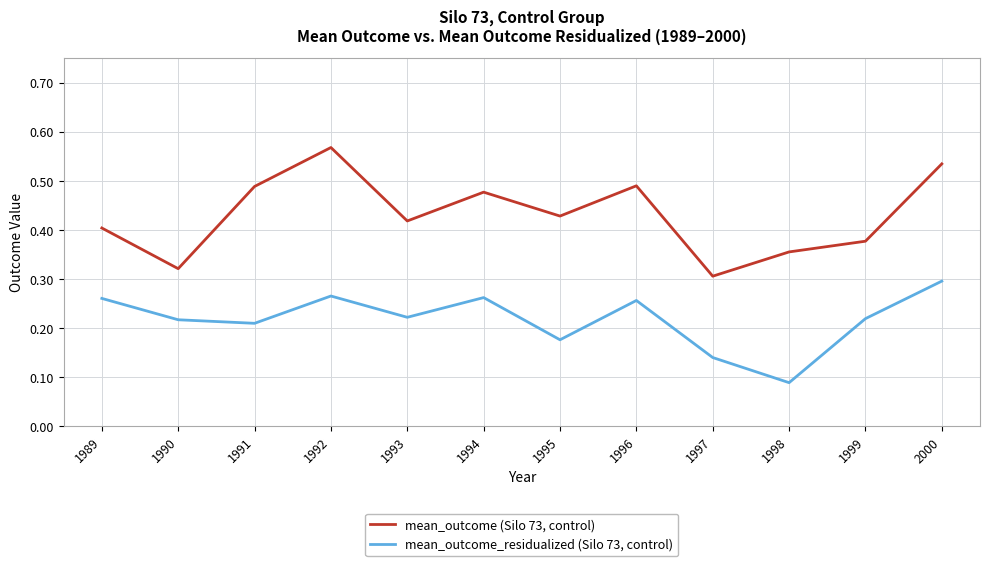

At which category does the chart reach its peak across all series?

1992